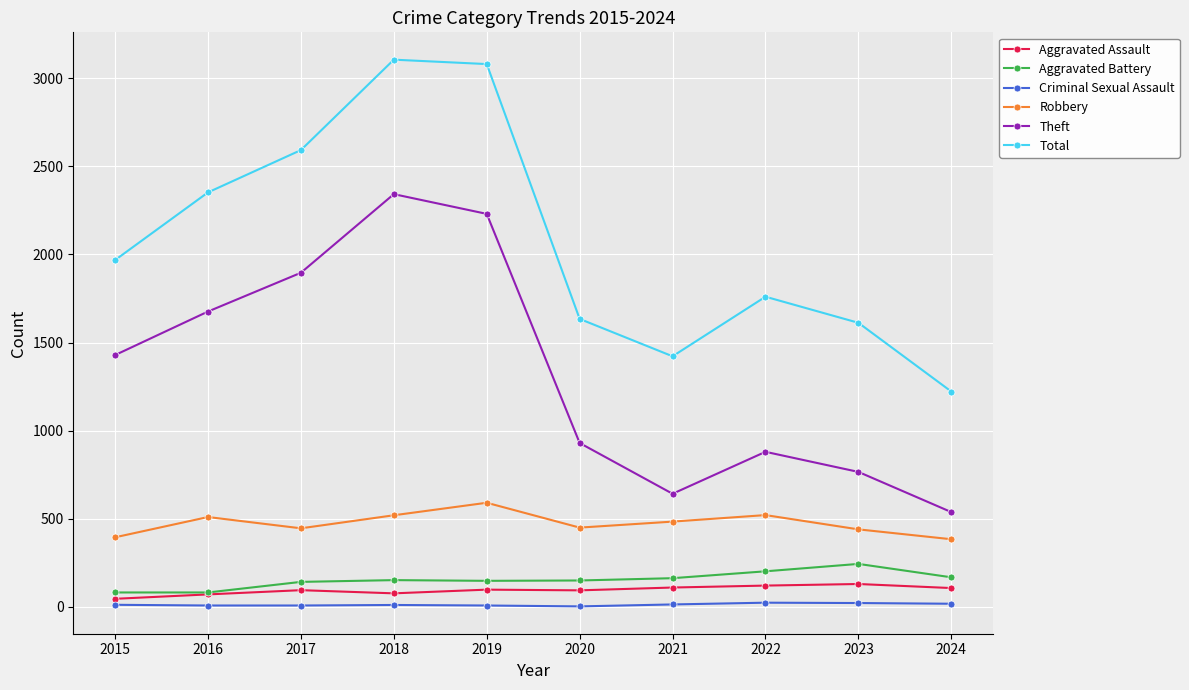

True or false: Robbery has more than 0 points higher than both neighbors.

True